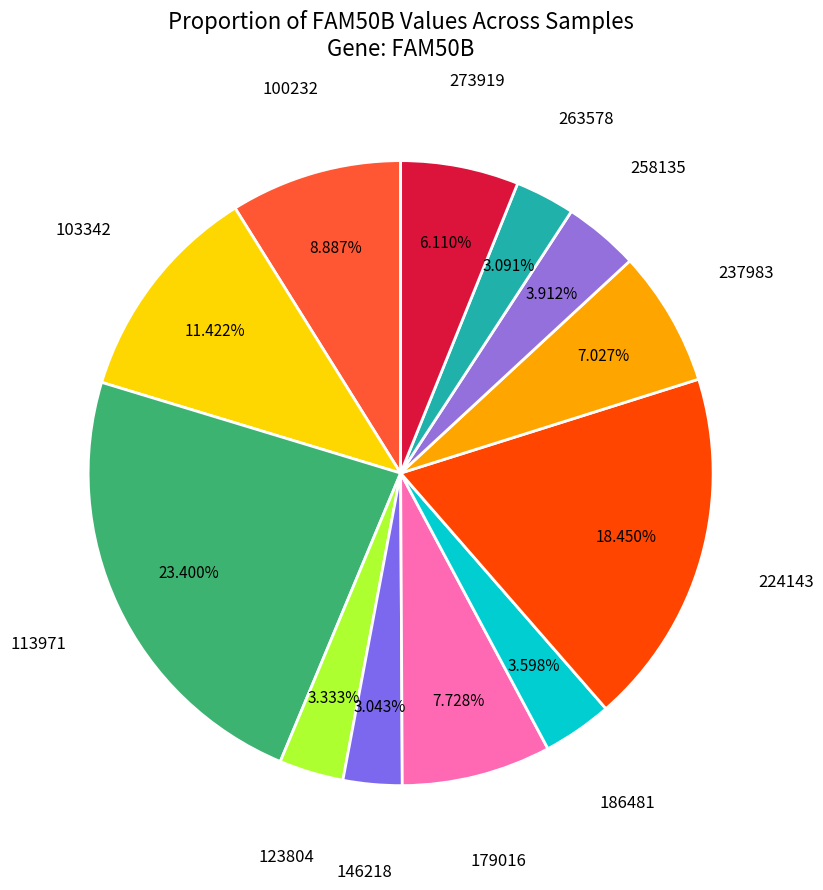

To the nearest percent, what is the average slice percentage?

8%